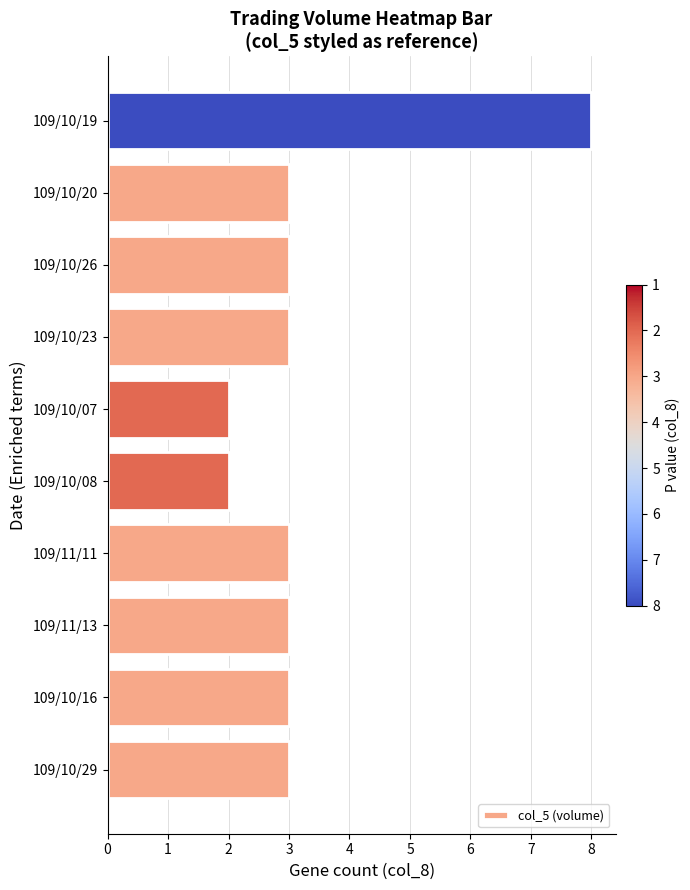

How many distinct data groups are displayed?

1